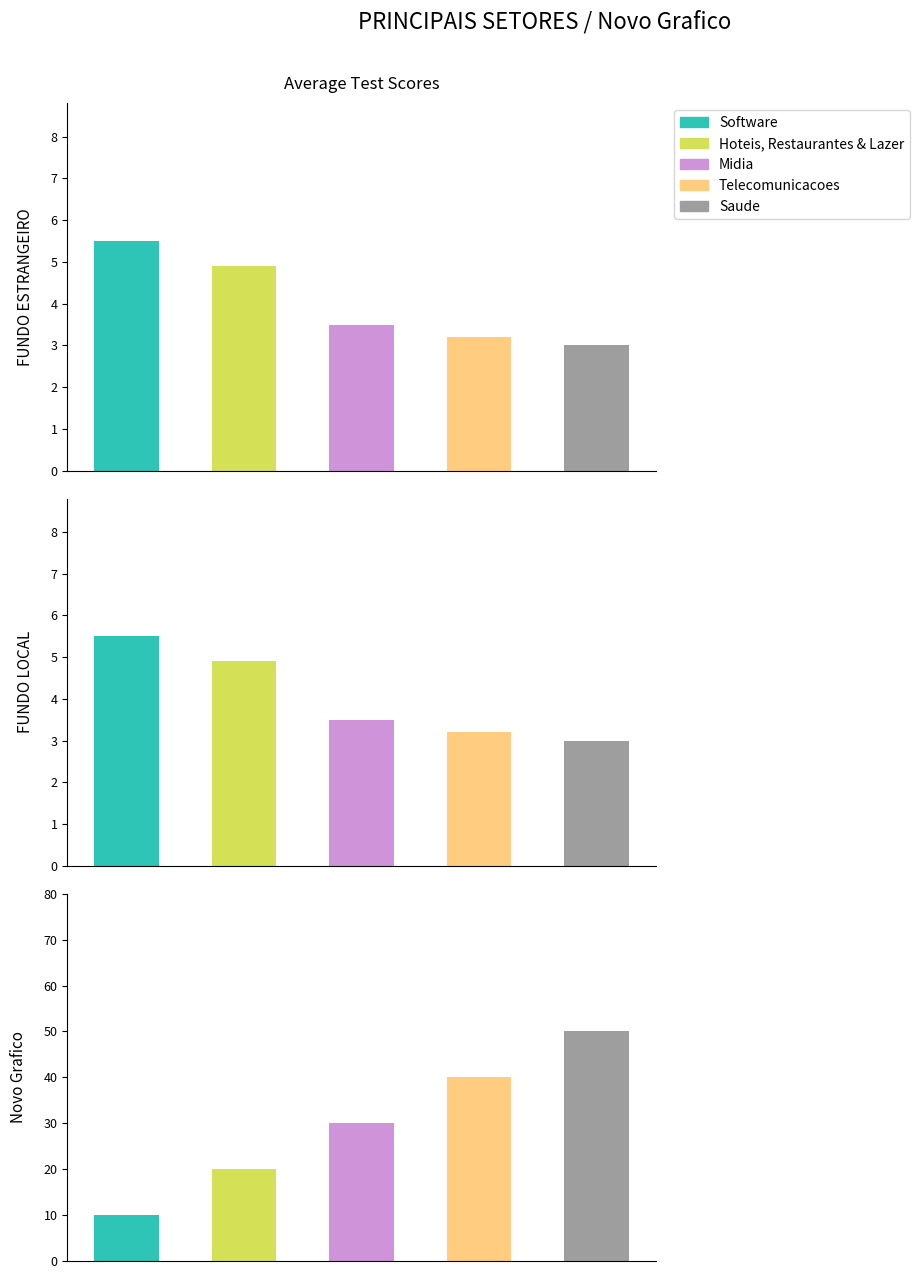

What is the difference between the highest and lowest values at Telecomunicacoes?

36.8